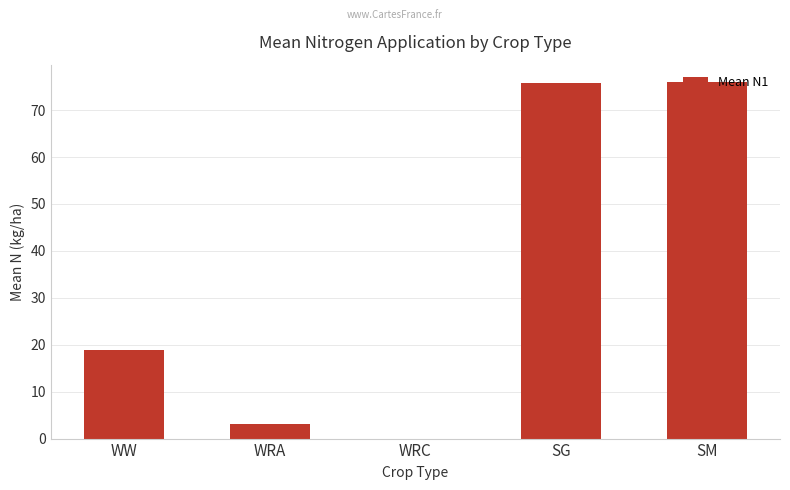

The chart shows a value of 46.5 at SG. True or false?

False